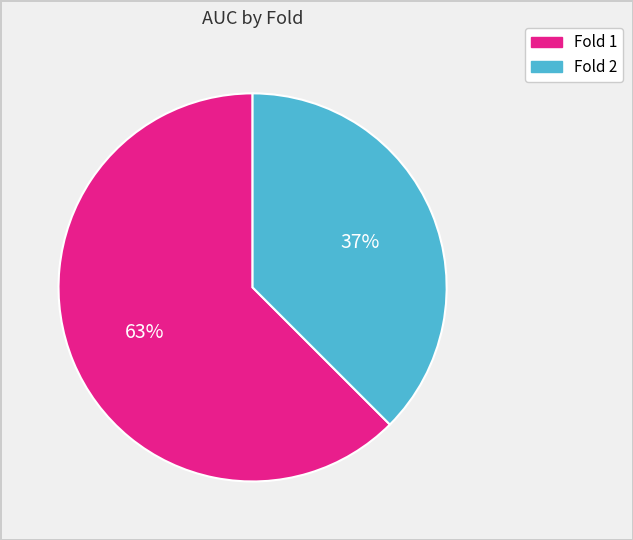

What is the ratio of the value at Fold 2 to the value at Fold 1?

0.6